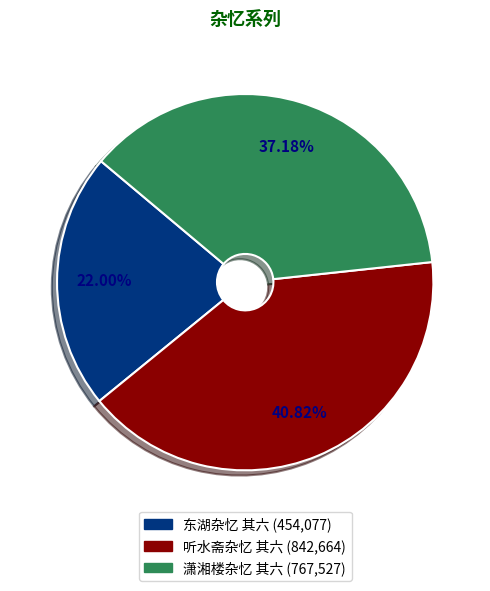

What is the ratio of the value at 东湖杂忆 其六 to the value at 听水斋杂忆 其六?

0.5